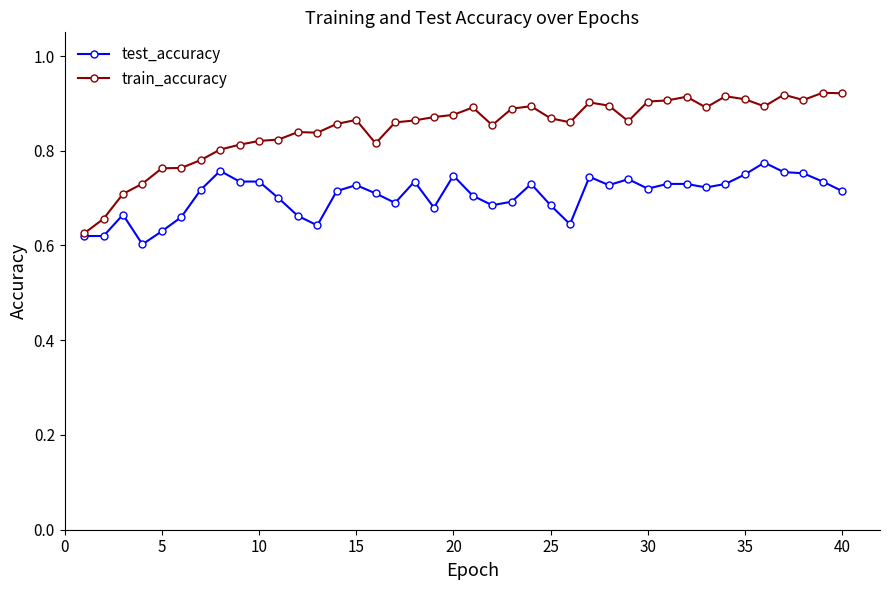

Which series has the largest total across all categories?

train_accuracy